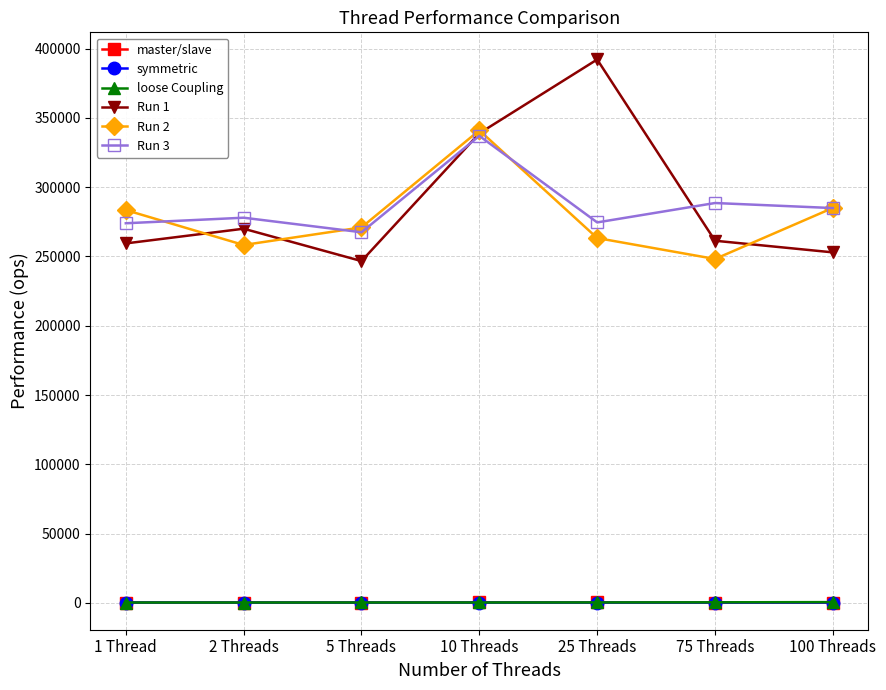

The value of Run 3 at 2 Threads is 145806.0. True or false?

False